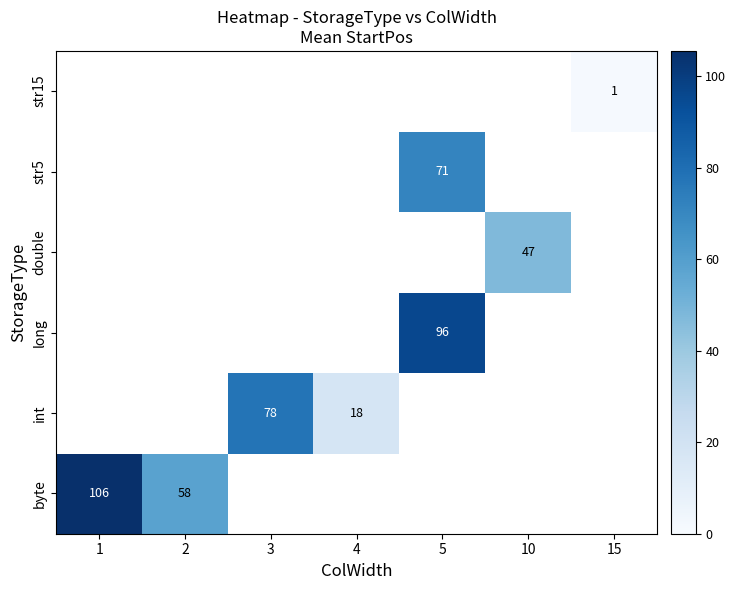

Is the value of str15 at 2 greater than the value of long at 2?

No